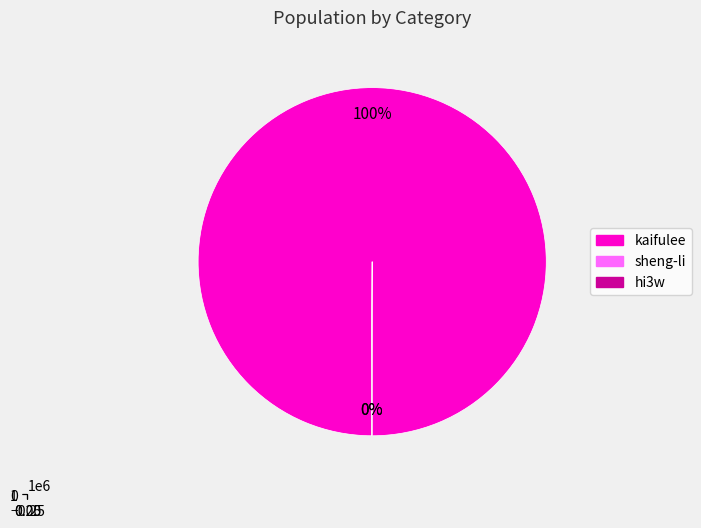

Rank the categories by value from highest to lowest.

kaifulee, hi3w, sheng-li